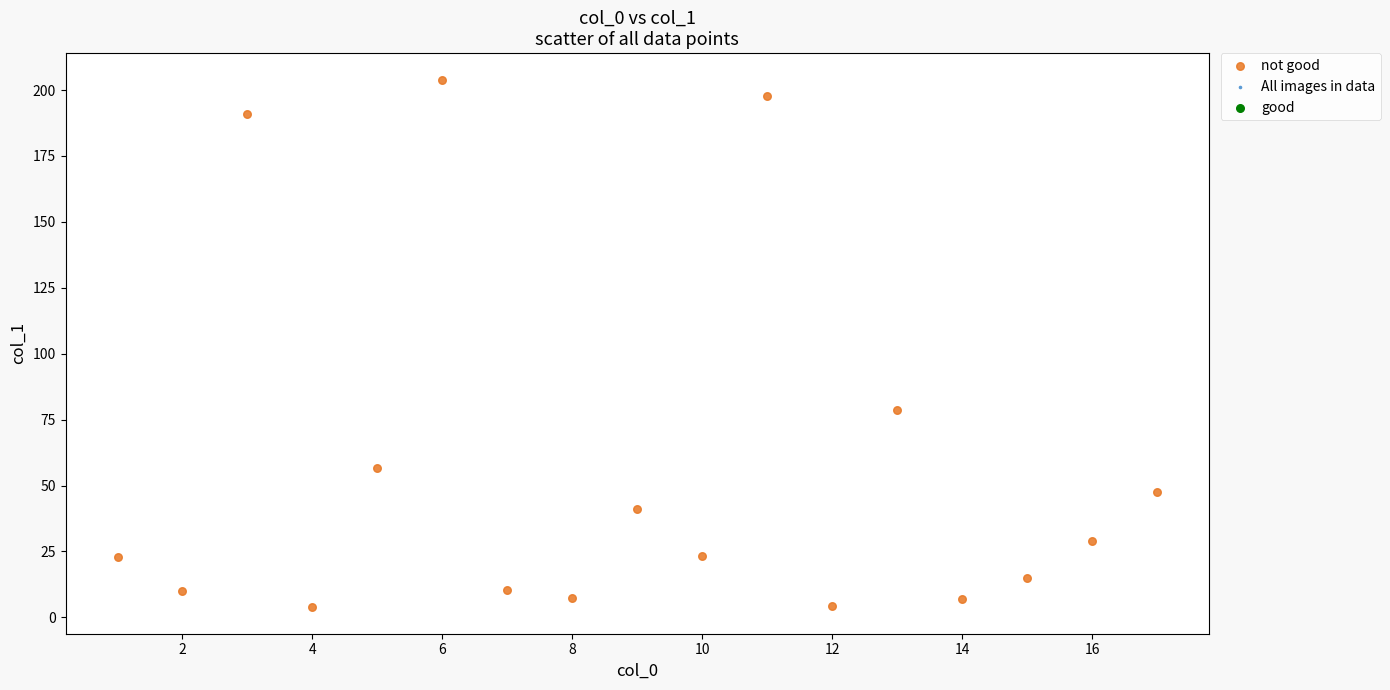

What is the range of X values (max minus min)?

16.0